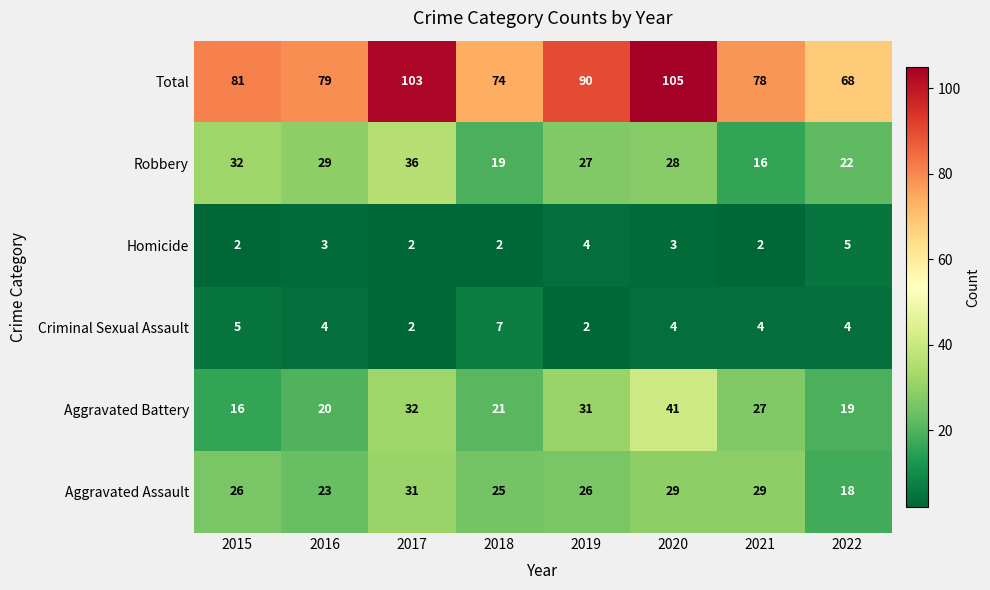

The value of Aggravated Battery at 2018 is 12. True or false?

False